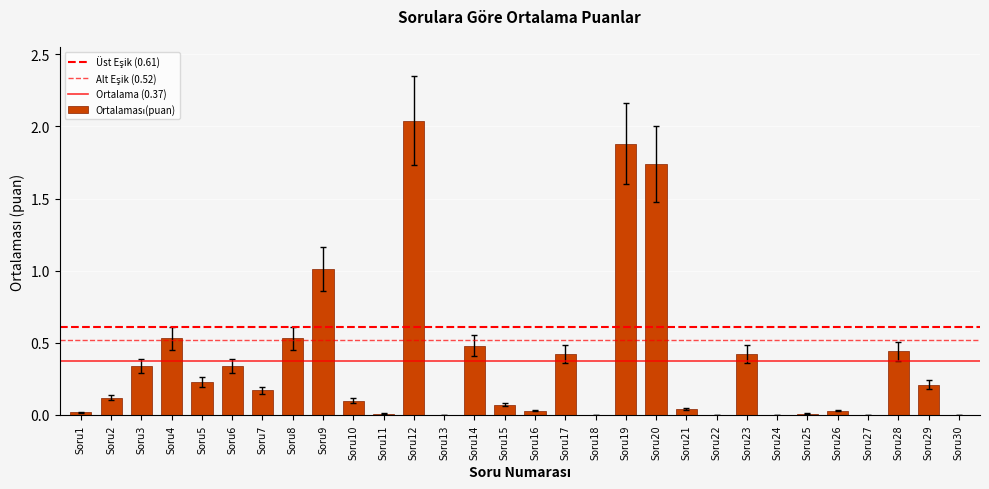

Is it true that the value at Soru2 is 0.1?

True